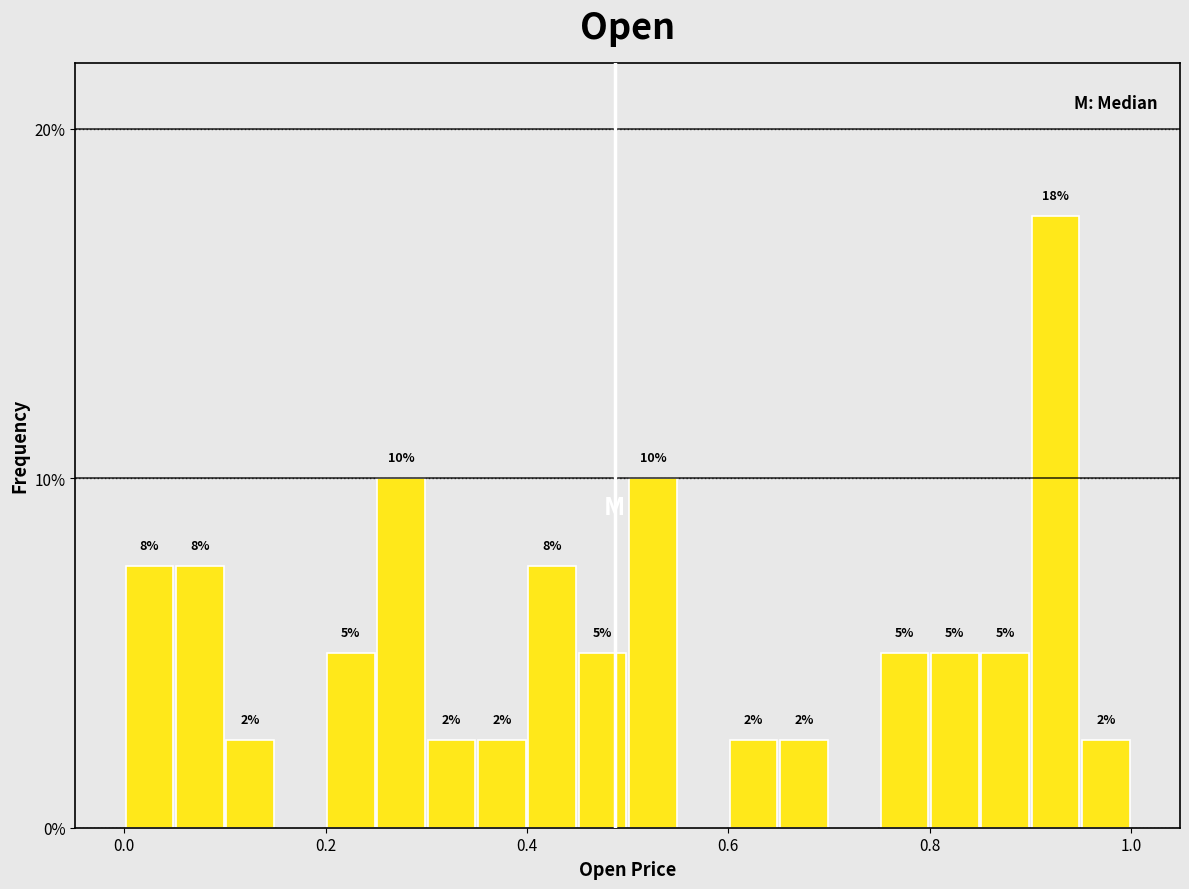

Around what value on the x-axis is the tallest bar? Give the approximate position of its centre, as read against the axis.

0.92